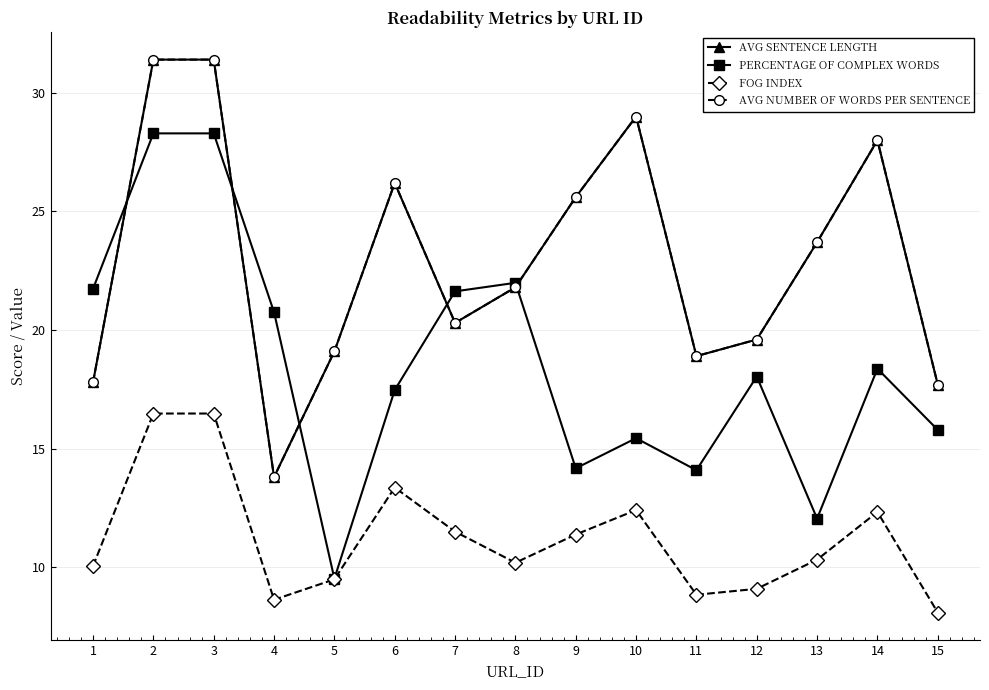

At which category does AVG SENTENCE LENGTH reach its first local valley?

4